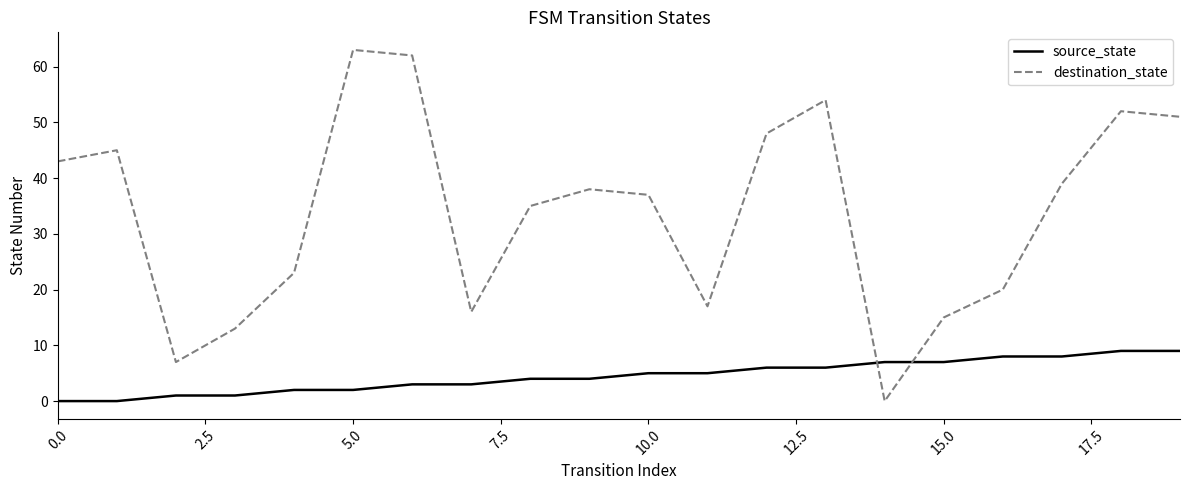

True or false: source_state and destination_state cross at least once.

True